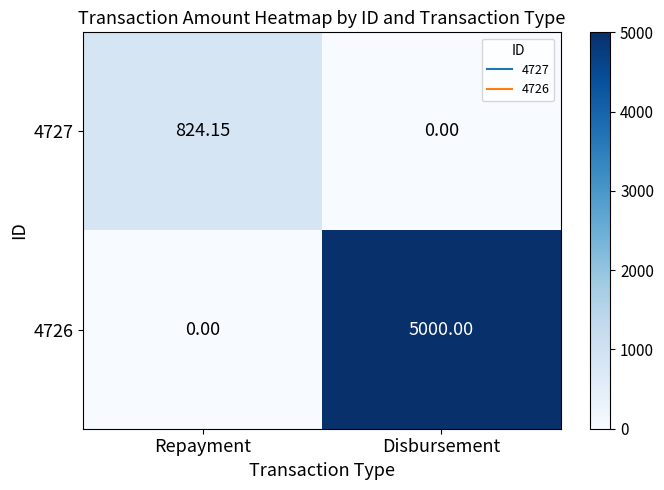

How many data points in 4727 are above 824?

1